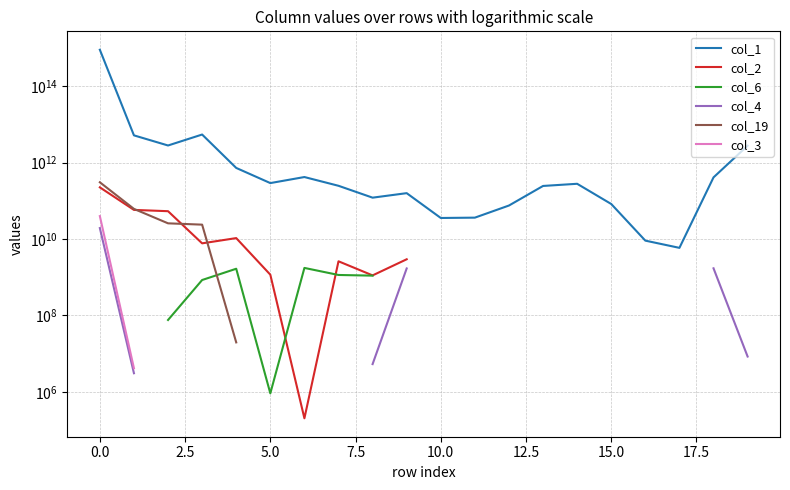

What is the spread (max minus min) of values at 18?

408558114532.0